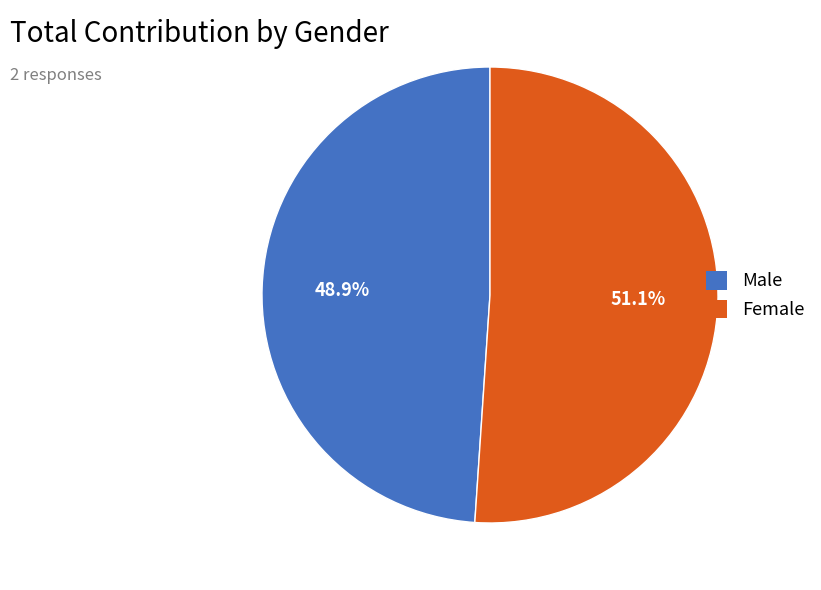

To the nearest percent, what percentage of the pie is Female?

51%